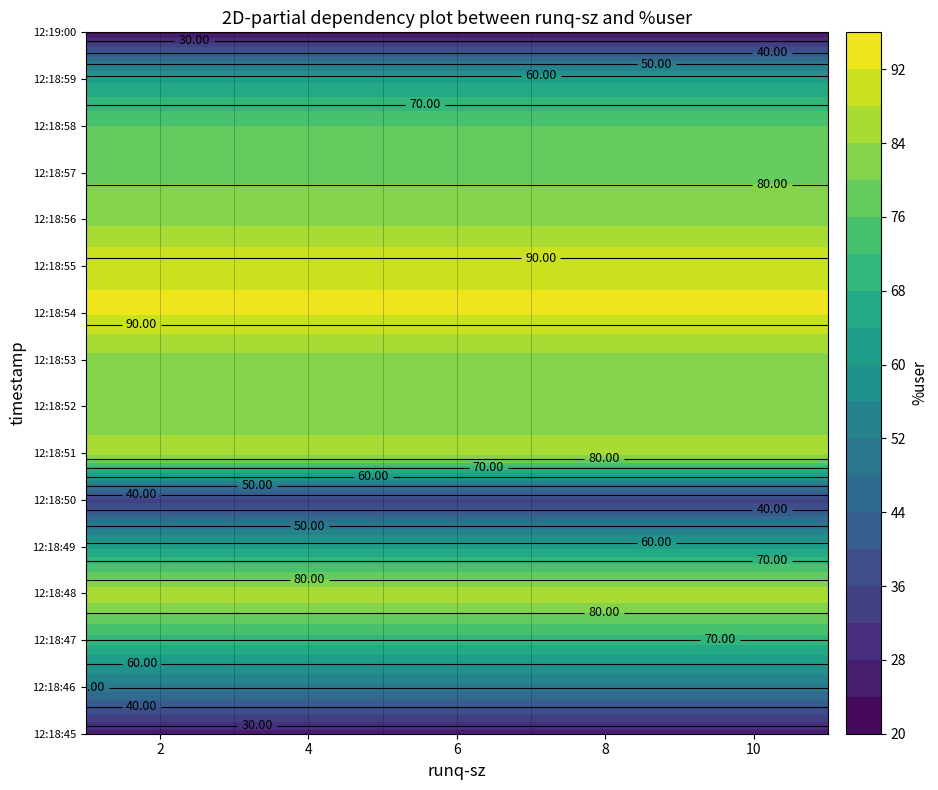

True or false: 12:18:49 has a value of 1.0 at runq-sz.

True